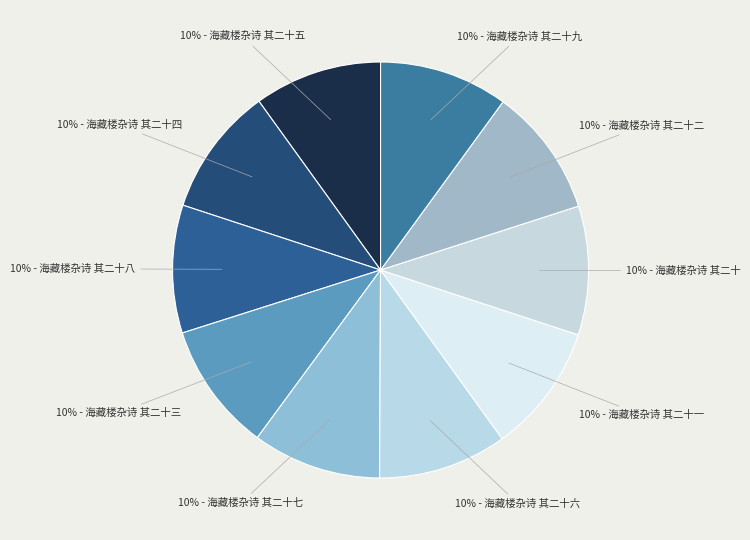

Do 10% - 海藏楼杂诗 其二十二 and 10% - 海藏楼杂诗 其二十四 together represent more than half of the pie?

No